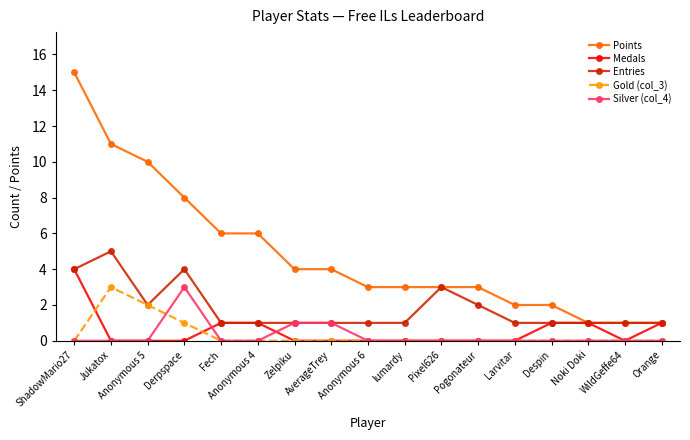

True or false: Gold (col_3) and Points intersect in this chart.

False